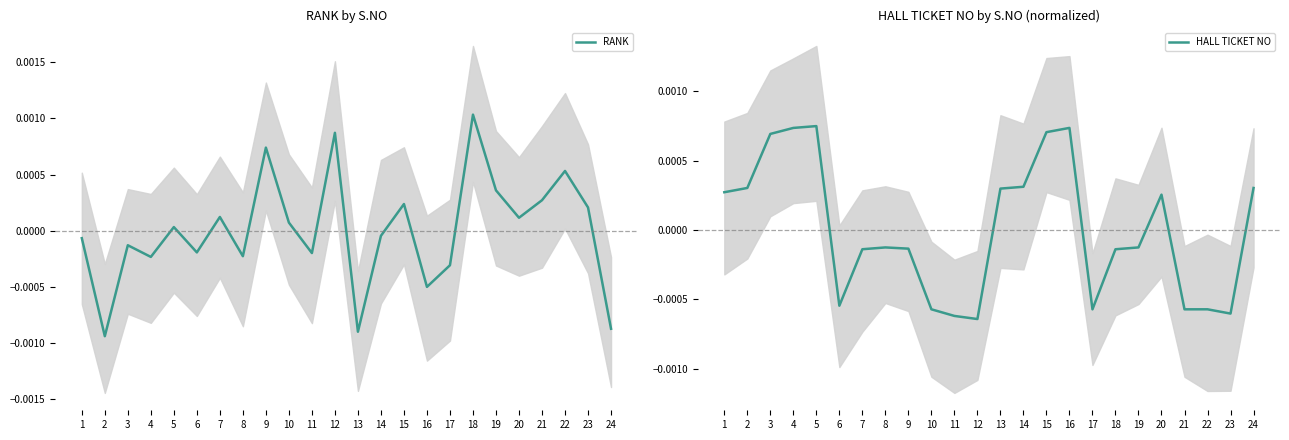

Which series changed the most between 18 and 24?

RANK